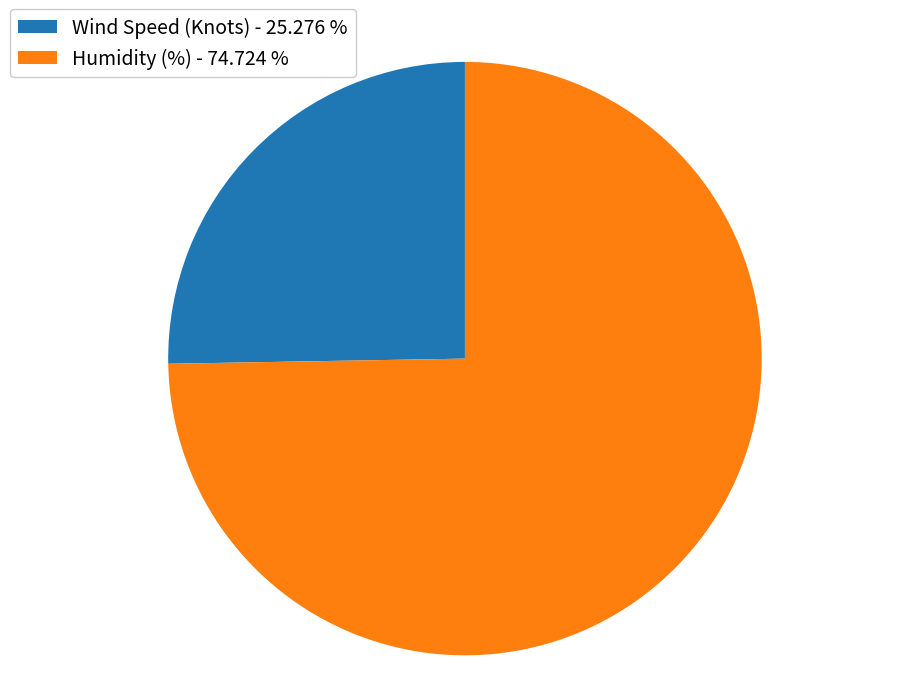

Between Humidity (%) - 74.724 % and Wind Speed (Knots) - 25.276 %, which is larger?

Humidity (%) - 74.724 %